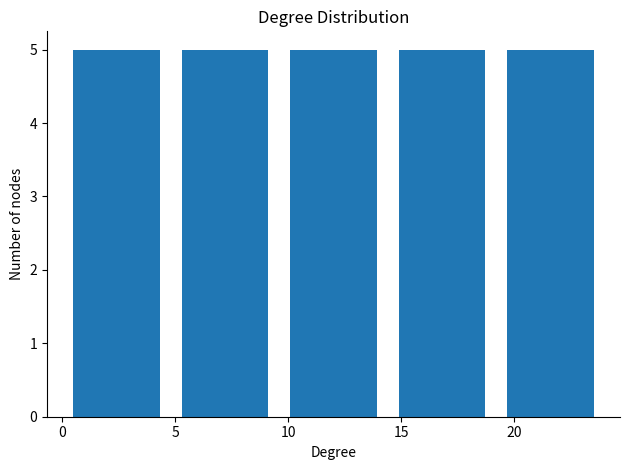

How tall is the bar that spans 9.6 to 14.4 on the x-axis? Neither the bar edges nor the heights are printed on the chart, so give them approximately, as read against the axes.

5